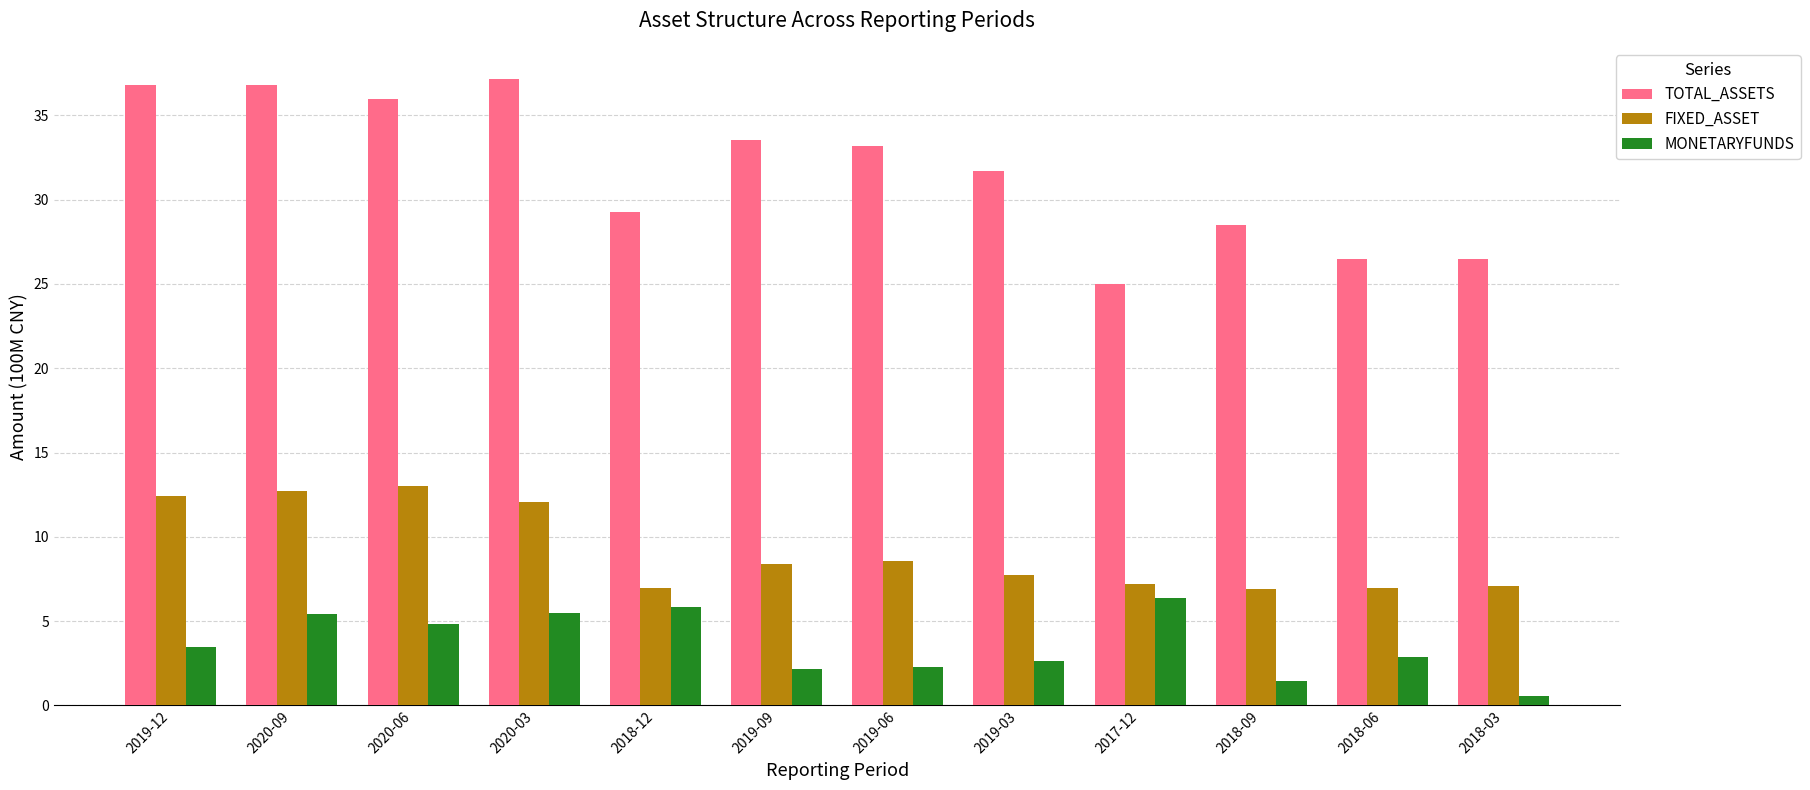

What is the label of the 2nd bar from the left?

2020-09